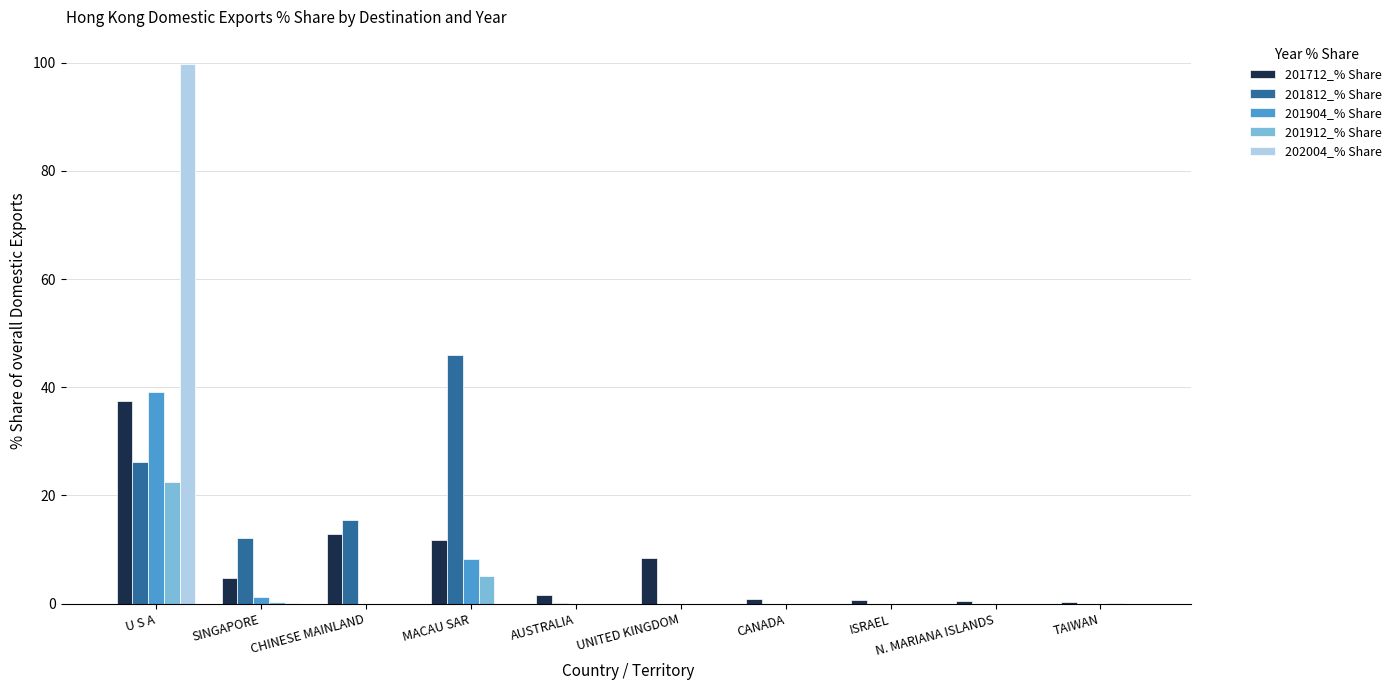

Is it true that 201812_% Share equals 26.1 at U S A?

True